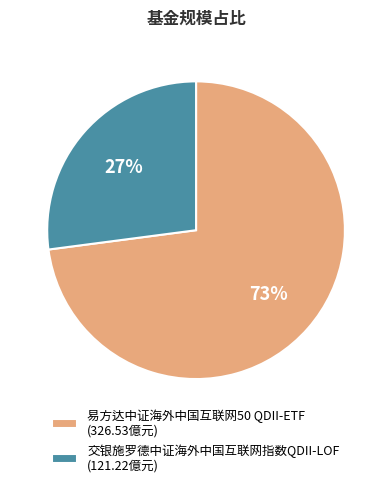

To the nearest percent, what percentage of the pie is 易方达中证海外中国互联网50 QDII-ETF?

73%